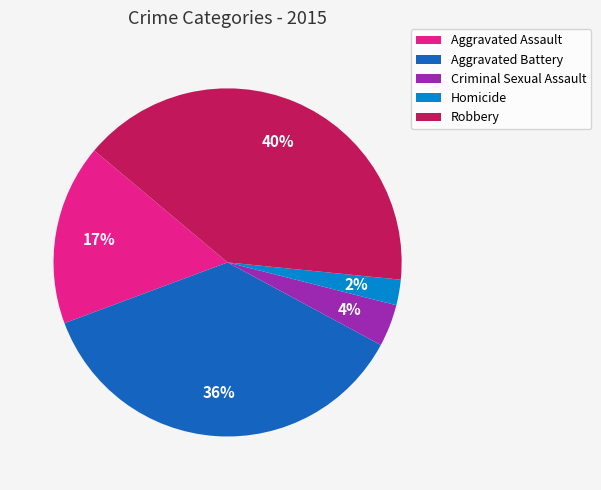

Combined, do Homicide and Aggravated Assault account for over 50%?

No